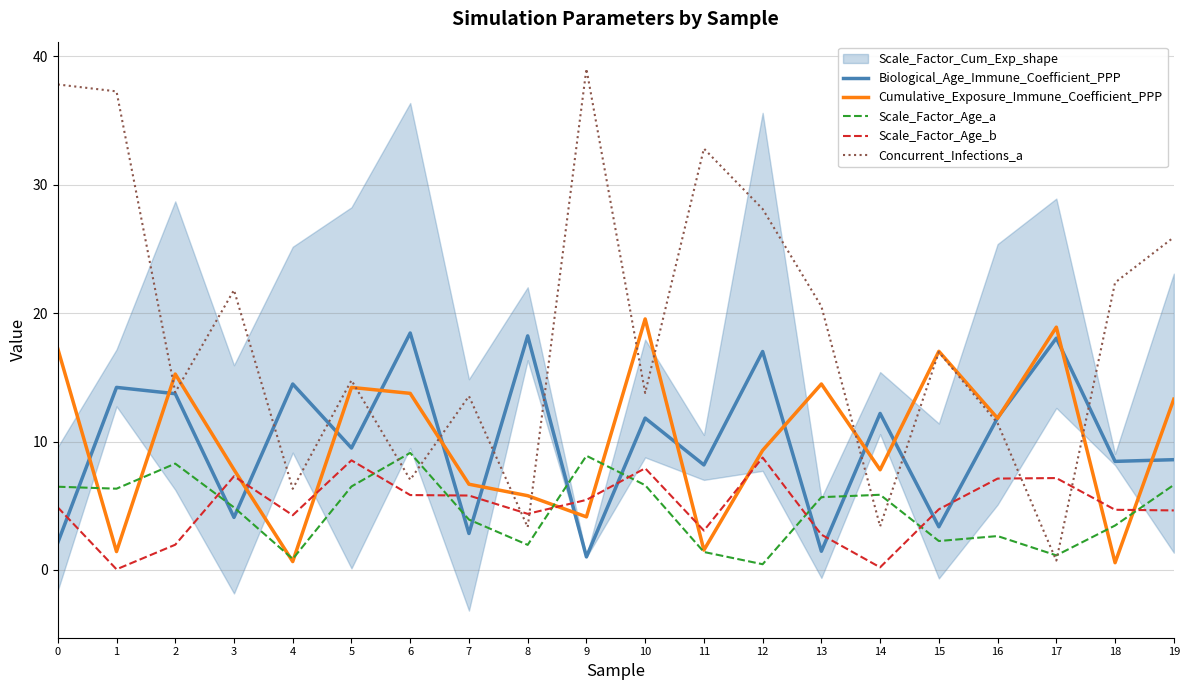

Between 13 and 12, which is larger?

12